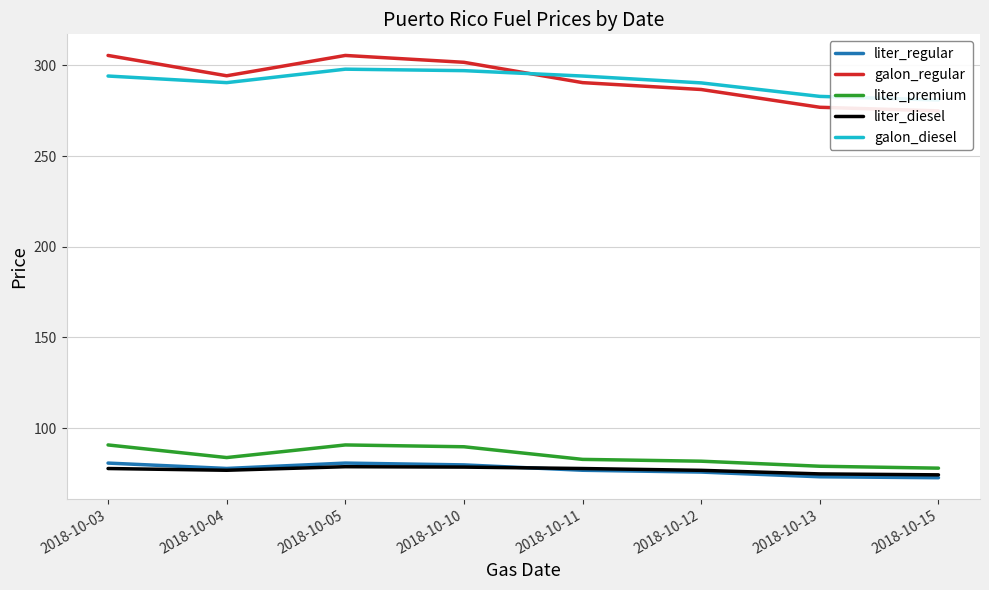

How many categories are shown in the chart?

8